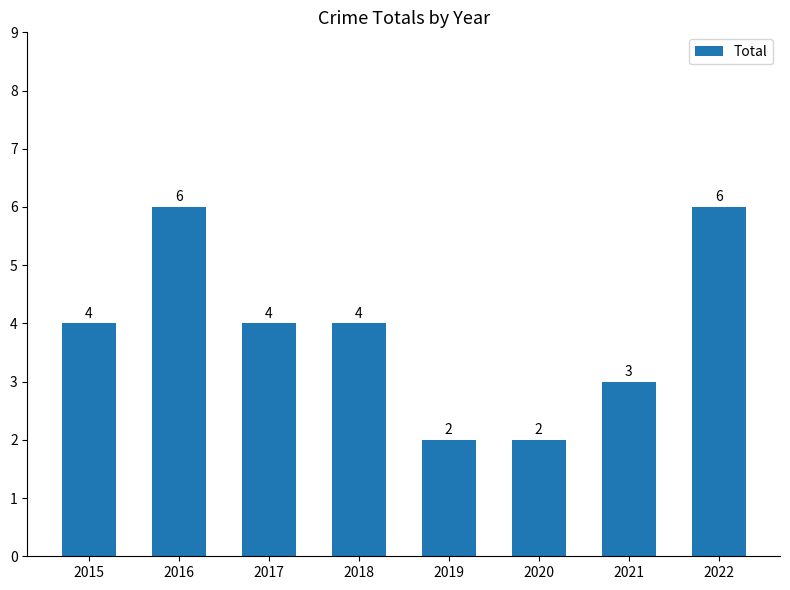

What is the ratio of the value at 2019 to the value at 2018?

0.5